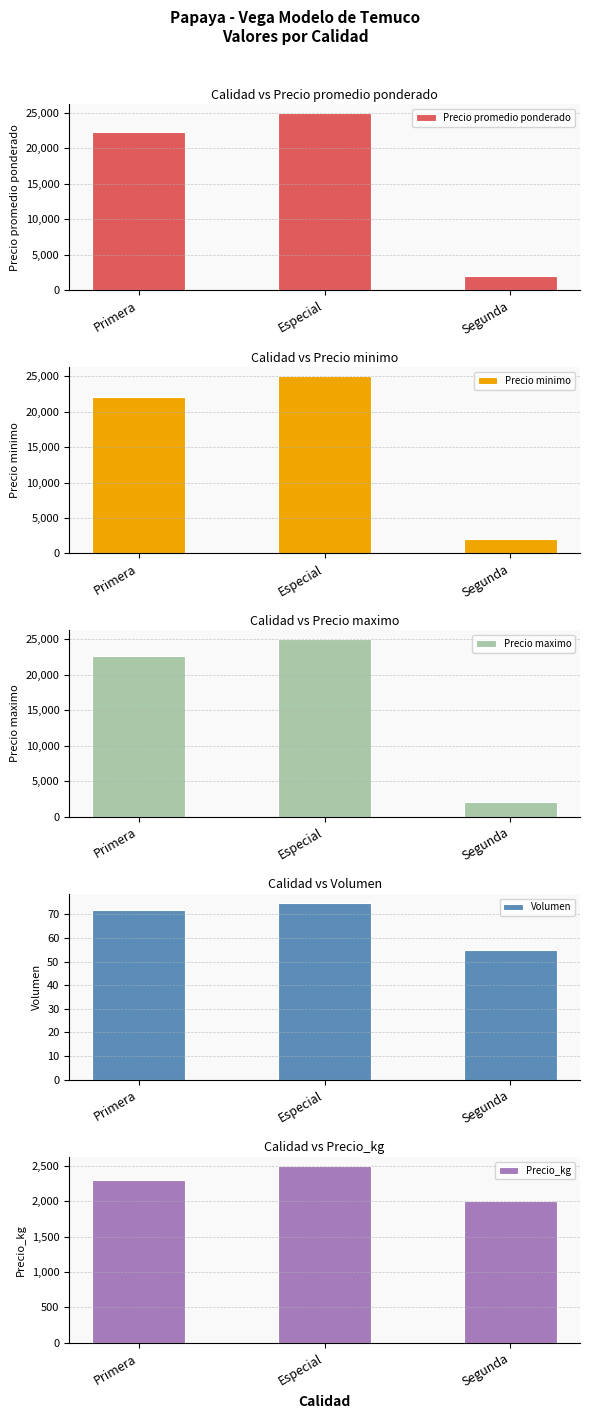

Which series has the widest spread of values?

Precio promedio ponderado